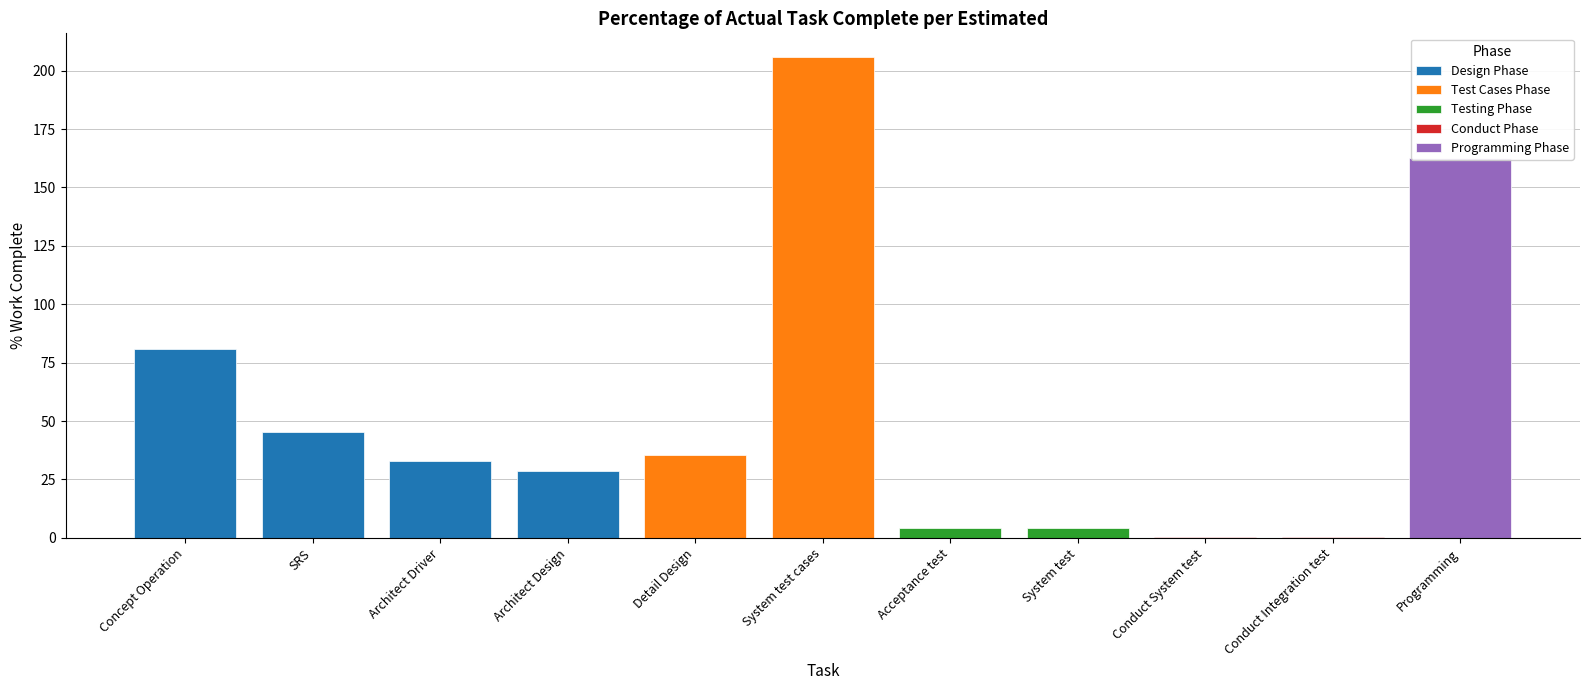

Where is the data nearest to the value 103?

Concept Operation